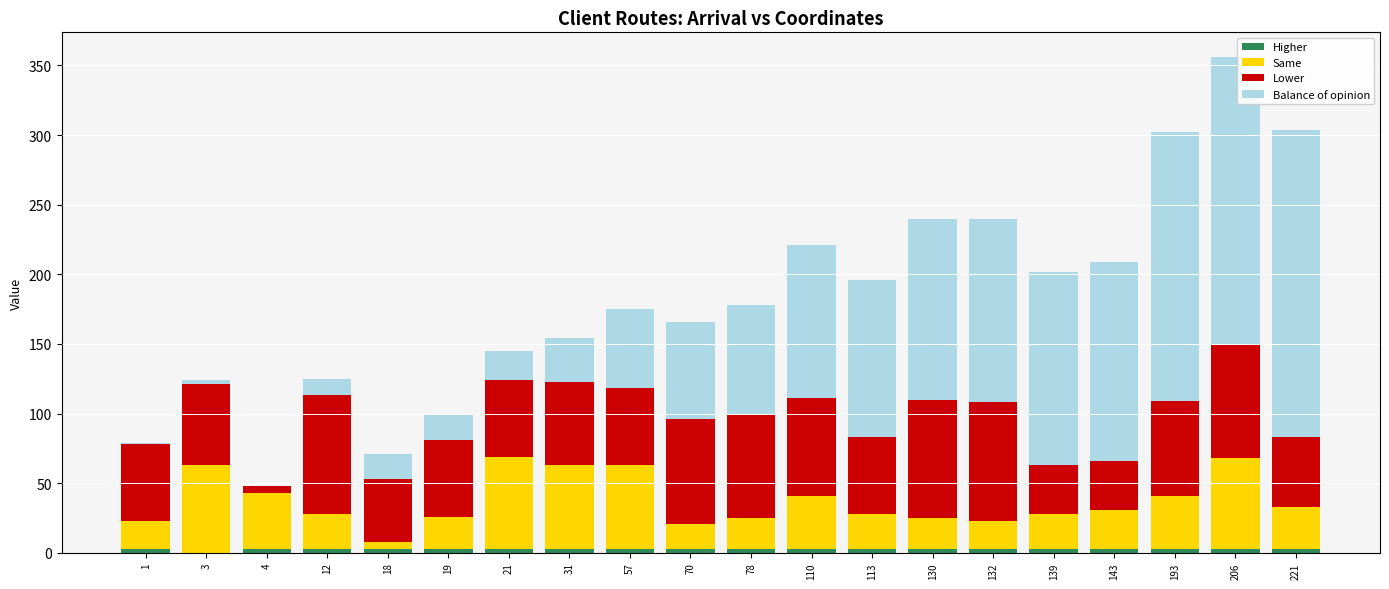

Count the number of categories in the chart.

20